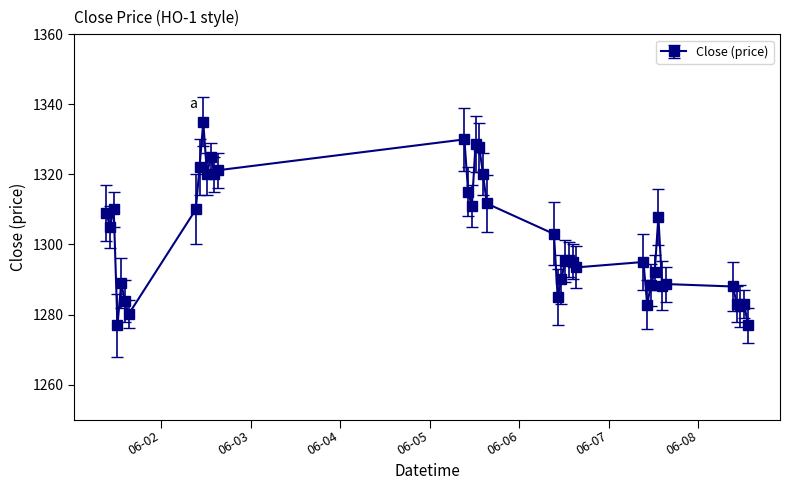

What is the smallest value displayed?

1276.9